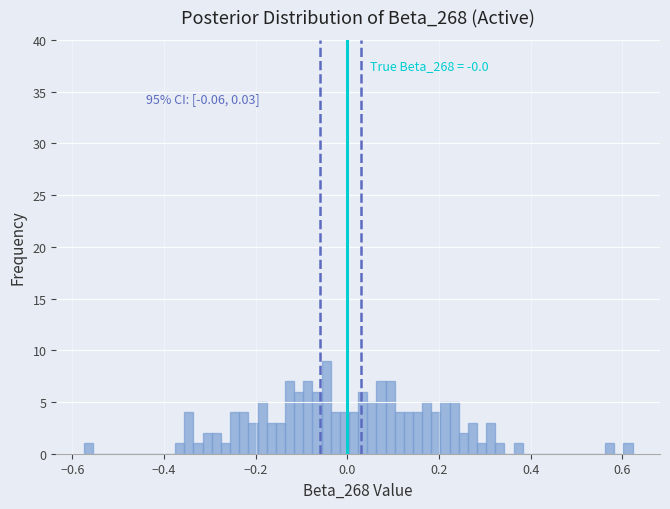

Around what value on the x-axis is the tallest bar? Give the approximate position of its centre, as read against the axis.

-0.04